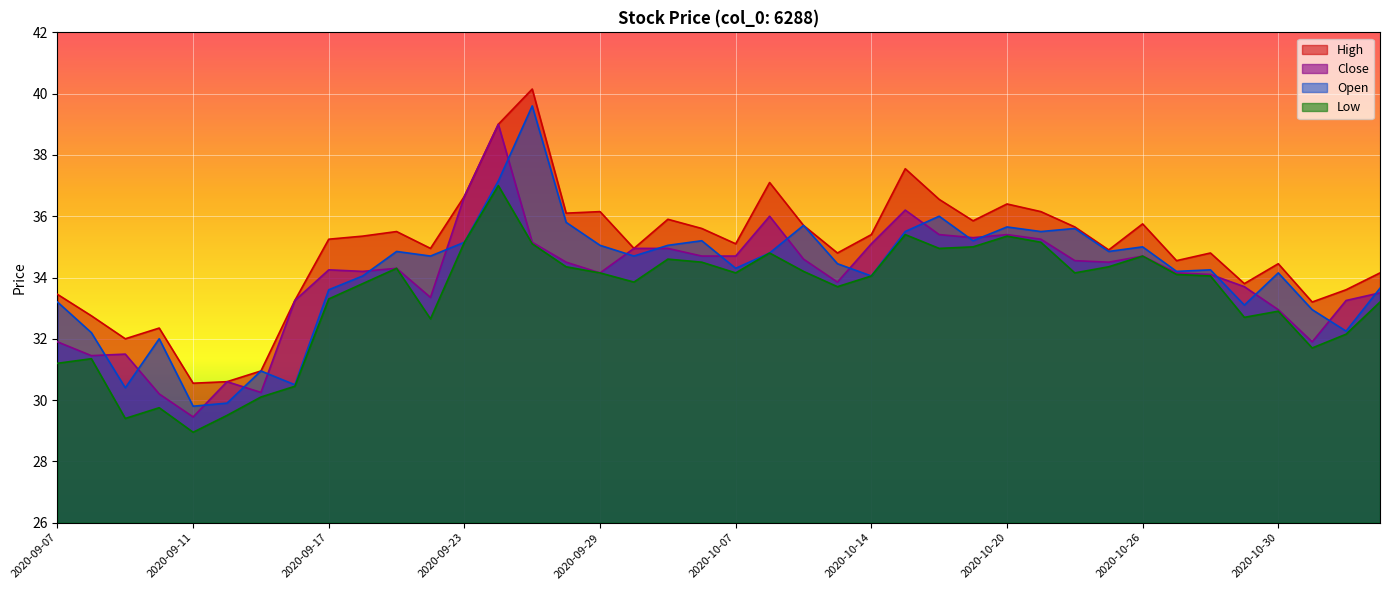

What is the total value across all series at 2020-09-16?

127.5